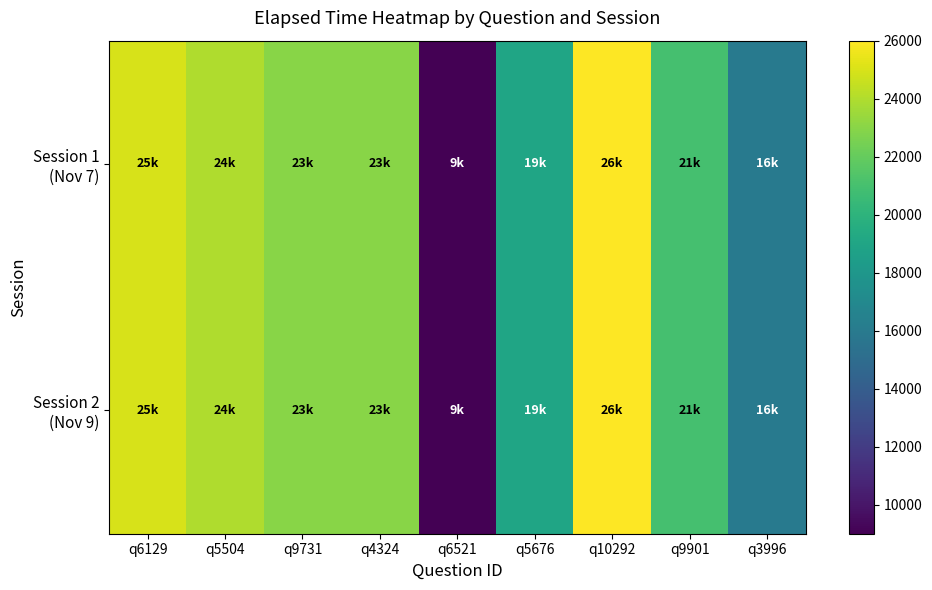

At which category is the sum across all series the highest?

q10292